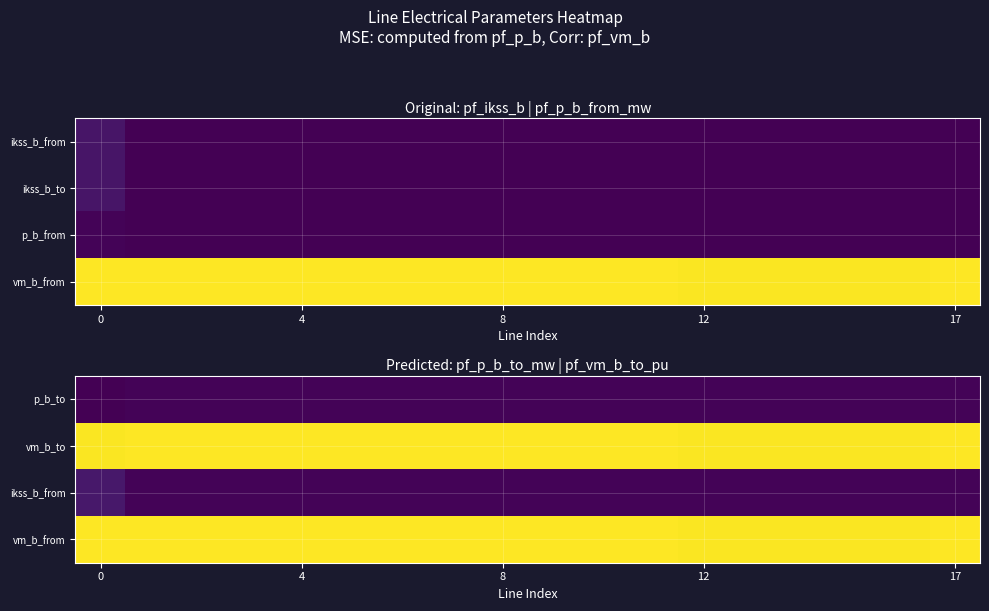

What is the difference between the highest and lowest values at 8?

1.0